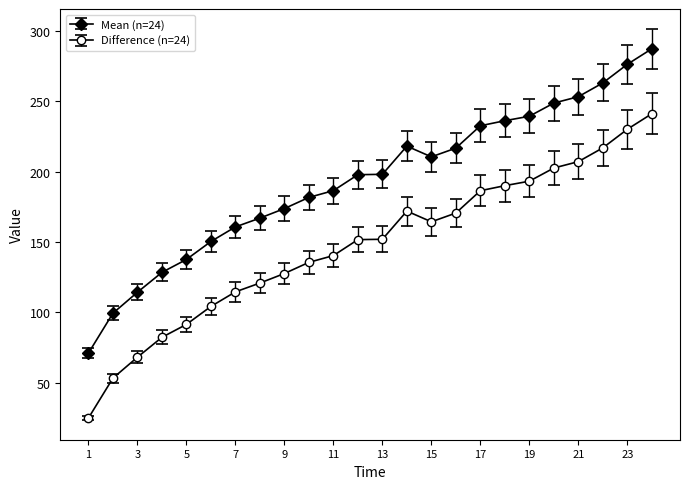

What is the difference between the maximum and minimum values in the Mean (n=24) series?

216.2